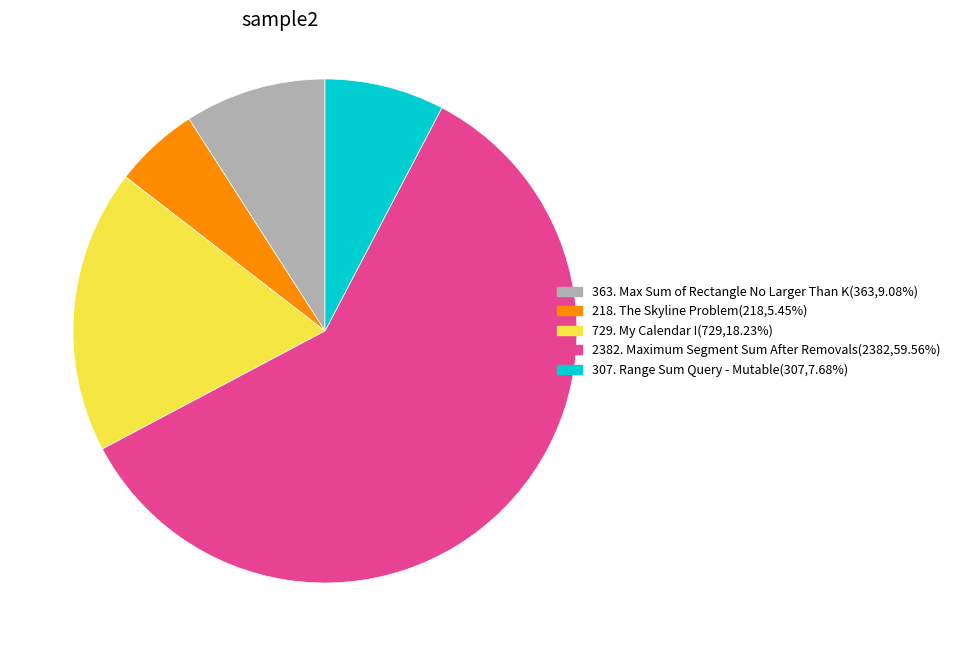

Is the sum of 363. Max Sum of Rectangle No Larger Than K(363,9.08%) and 2382. Maximum Segment Sum After Removals(2382,59.56%) greater than half?

Yes